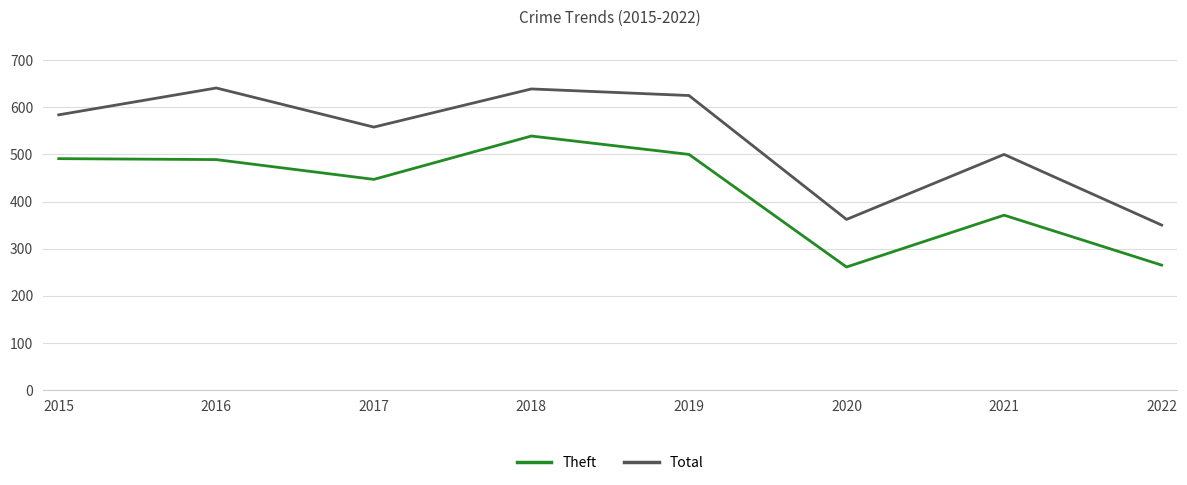

True or false: Total has more than 1 interior local peaks.

True